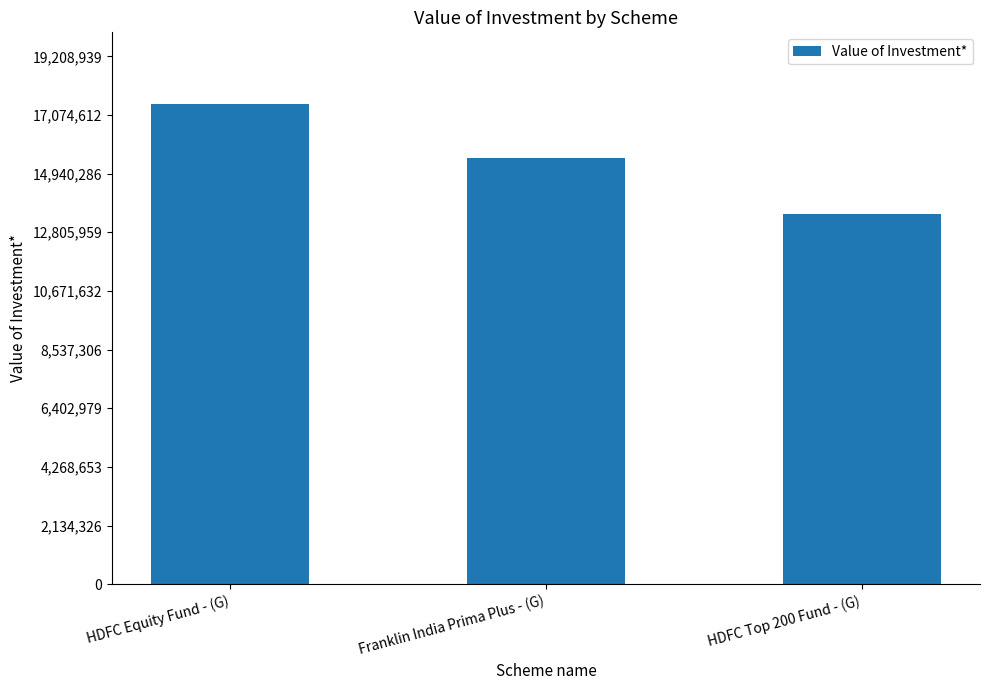

What is the label of the 1st bar from the left?

HDFC Equity Fund - (G)